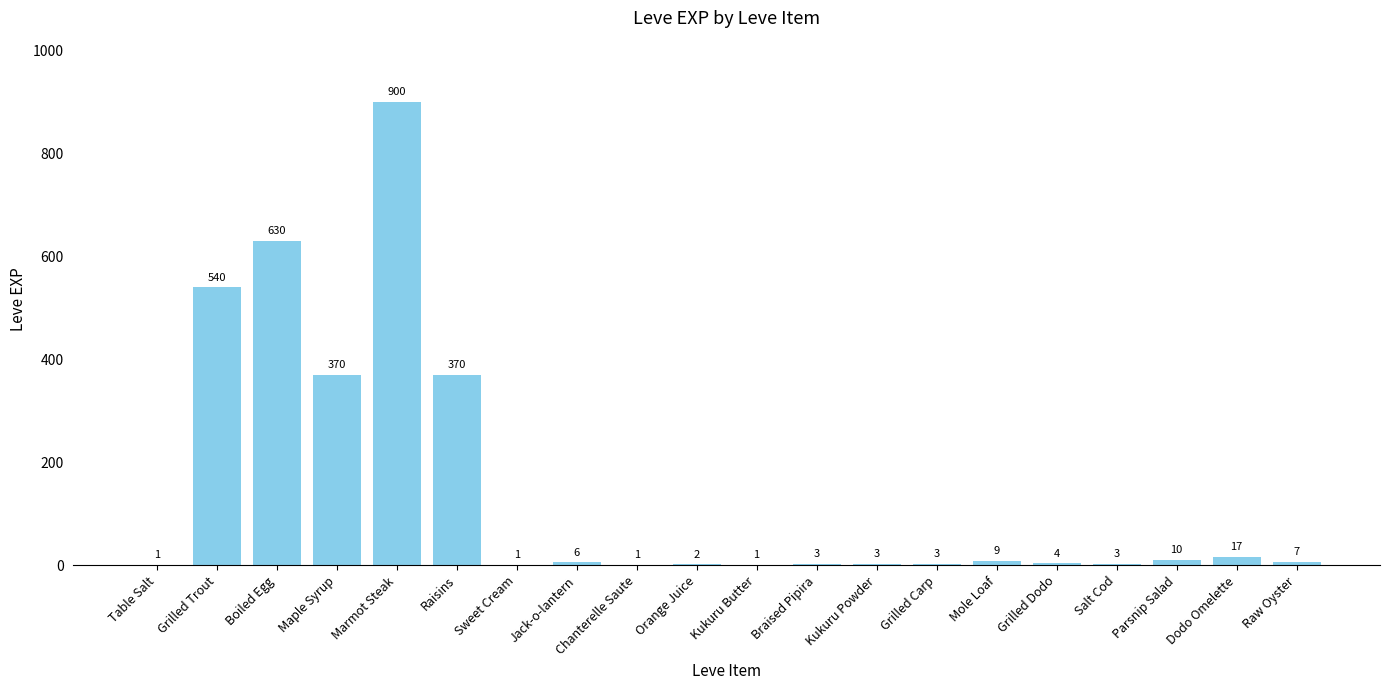

Which category has the highest value across all series?

Marmot Steak